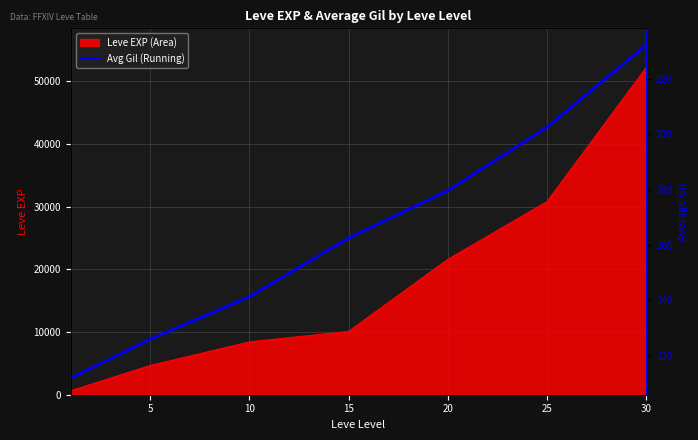

What is the greatest value displayed?

232.1